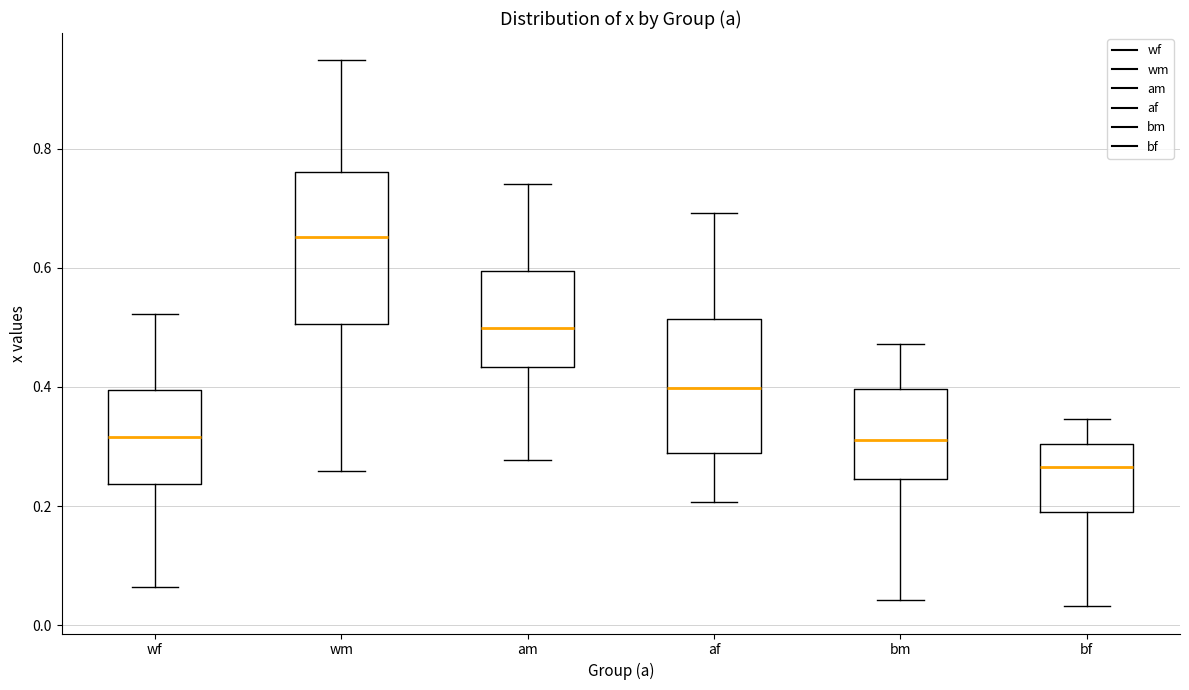

Where does the upper whisker of the box for wm end on the y-axis? The values are not printed on the chart, so give them approximately, as read against the axis.

0.94